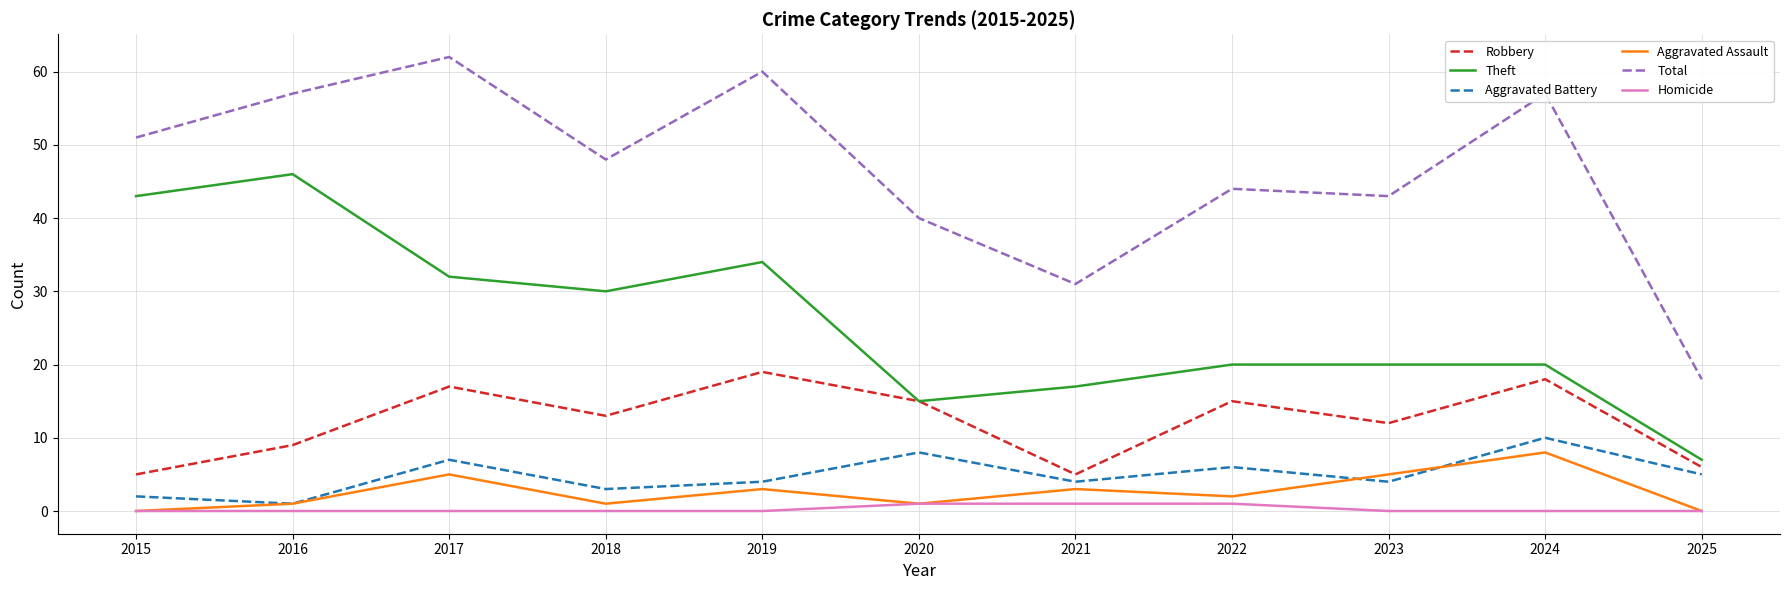

True or false: Homicide and Aggravated Battery cross at least once.

False